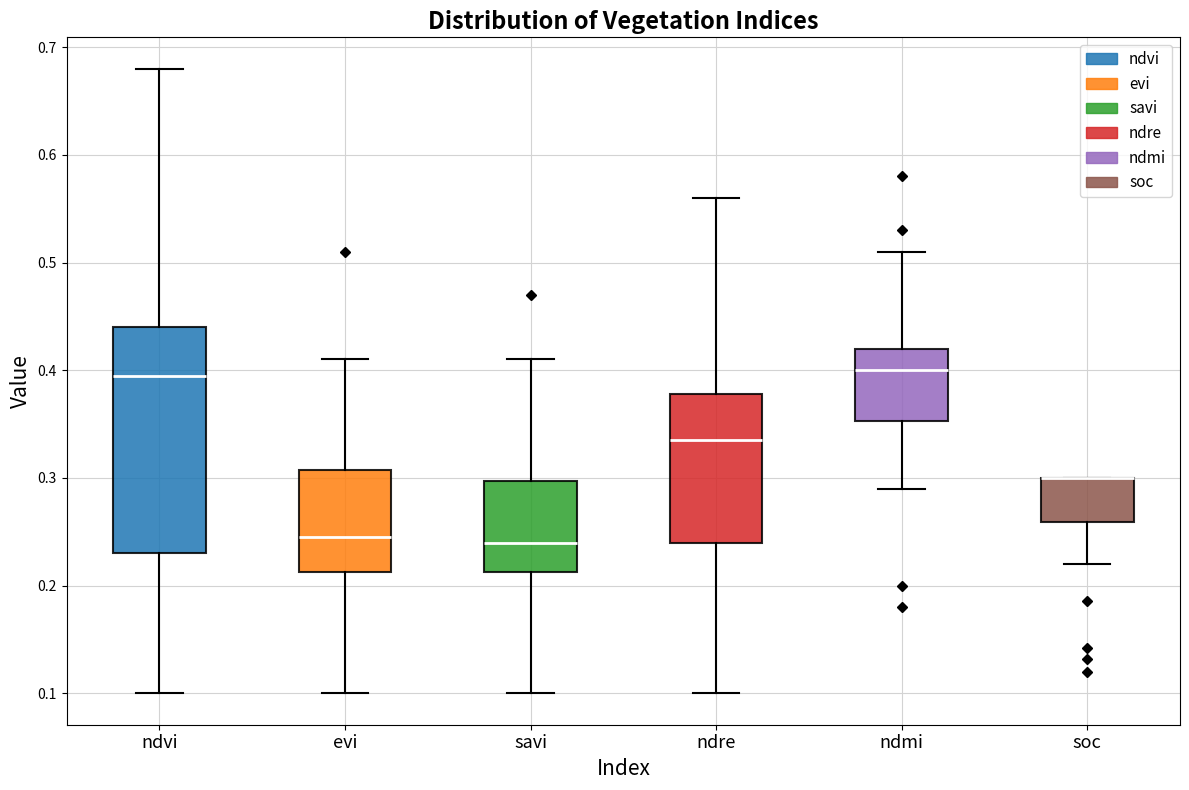

Reading left to right, transcribe this box plot: for each box, give where its median line is, the range the box spans, and where its two whiskers end, as read against the y-axis. The values are not printed on the chart, so give them approximately, as read against the axis.

ndvi: median 0.40, box 0.23 to 0.44, whiskers 0.10 to 0.68
evi: median 0.25, box 0.21 to 0.31, whiskers 0.10 to 0.41
savi: median 0.24, box 0.21 to 0.30, whiskers 0.10 to 0.41
ndre: median 0.34, box 0.24 to 0.38, whiskers 0.10 to 0.56
ndmi: median 0.40, box 0.35 to 0.42, whiskers 0.29 to 0.51
soc: median 0.30 (drawn on the box's upper edge), box 0.26 to 0.30, whiskers 0.22 to 0.30